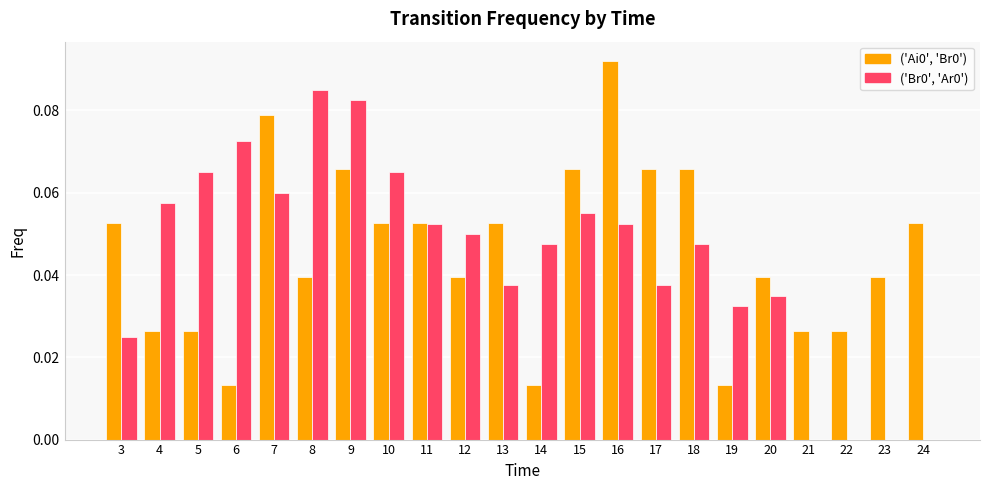

What is the sum of all ('Ai0', 'Br0') values?

1.0